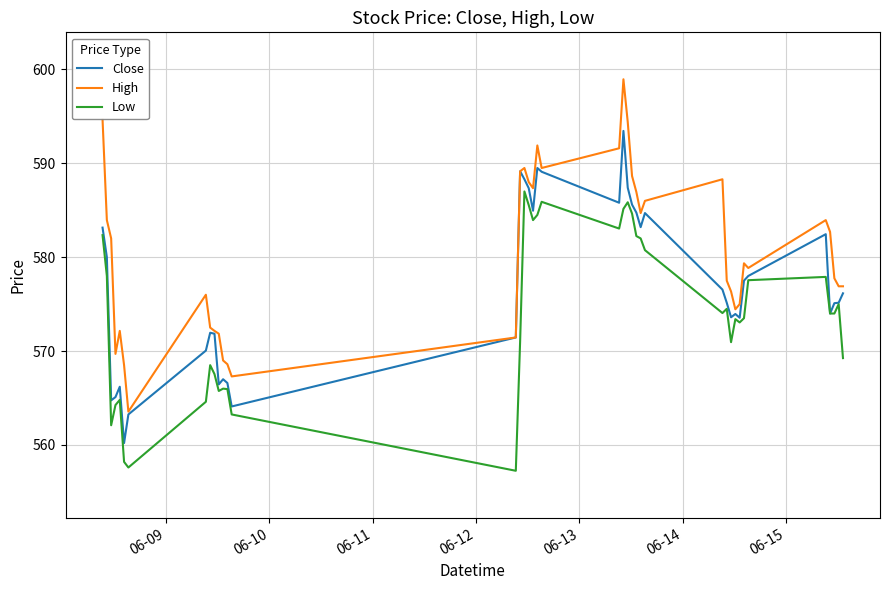

True or false: Low and High cross at least once.

False